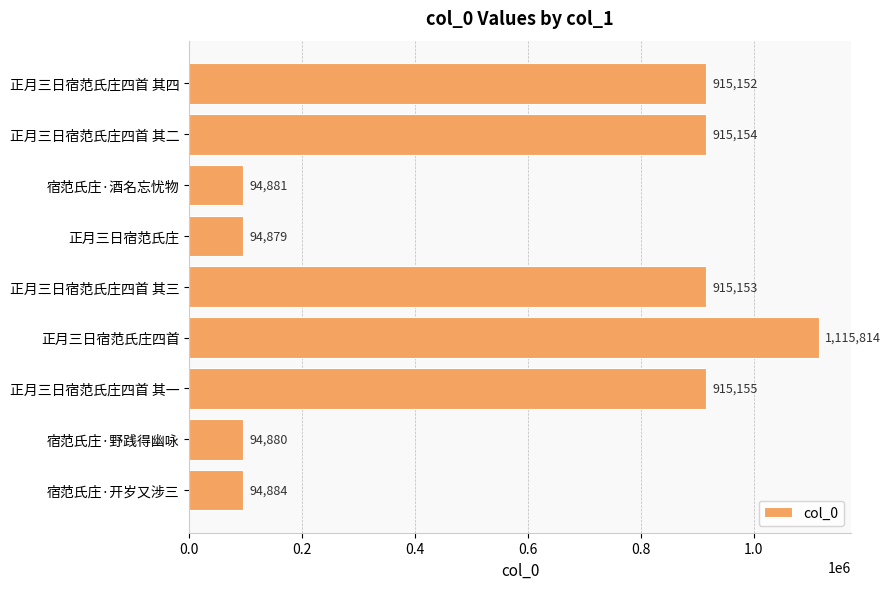

What is the smallest value displayed?

94879